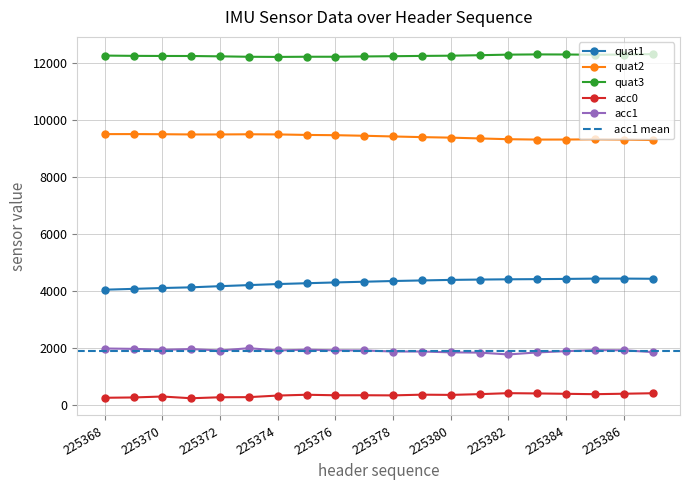

At how many categories does at least one series exceed 9277?

20